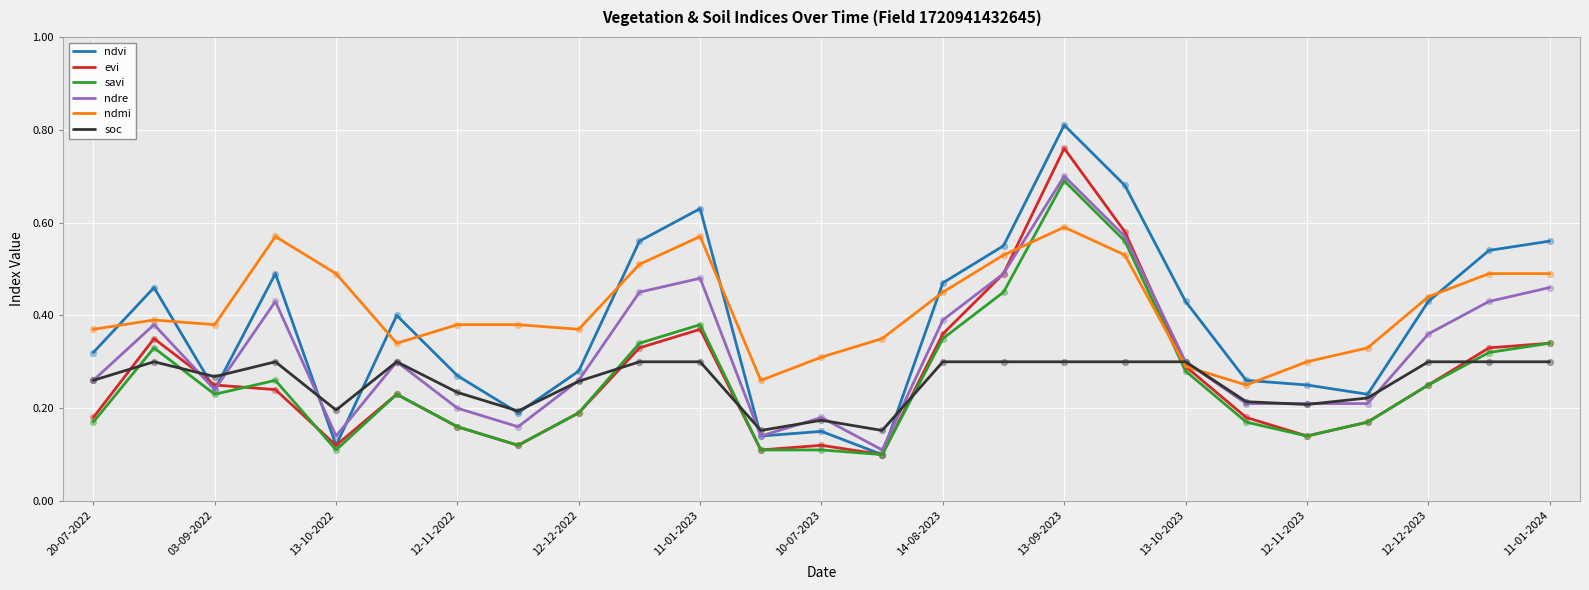

Which series has the largest total across all categories?

ndmi